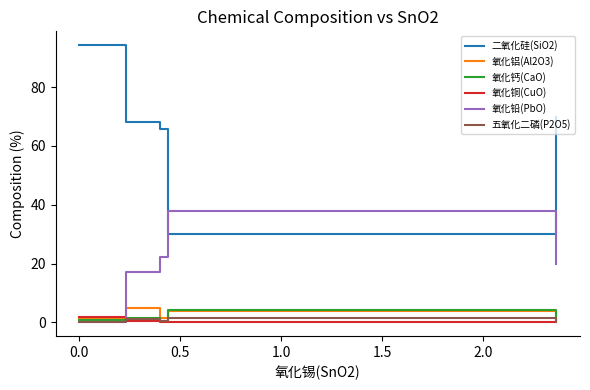

Which series has the largest total across all categories?

二氧化硅(SiO2)